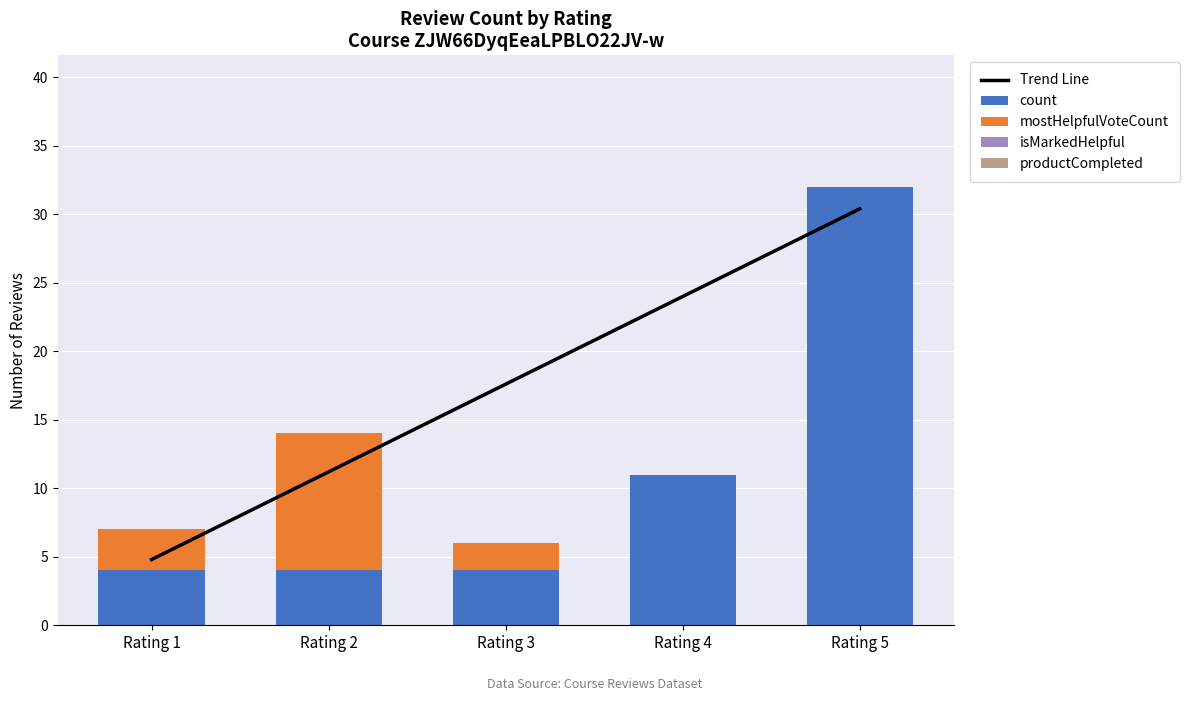

What is the sum of the count values at Rating 1 and Rating 4?

15